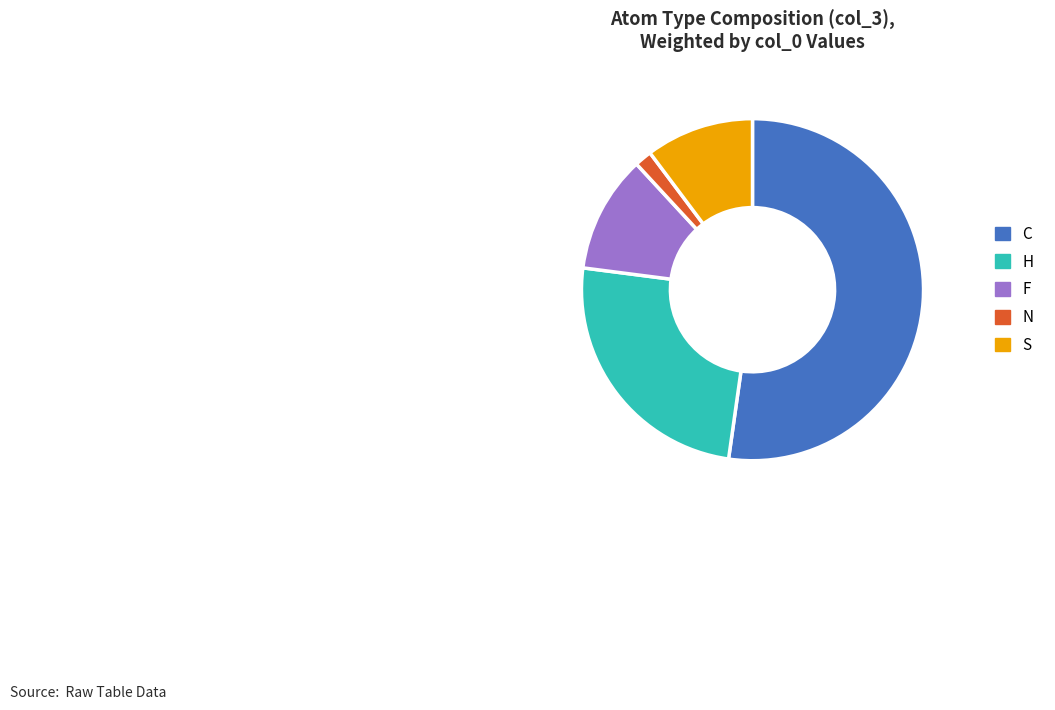

The F slice represents 11% of the pie. True or false?

True